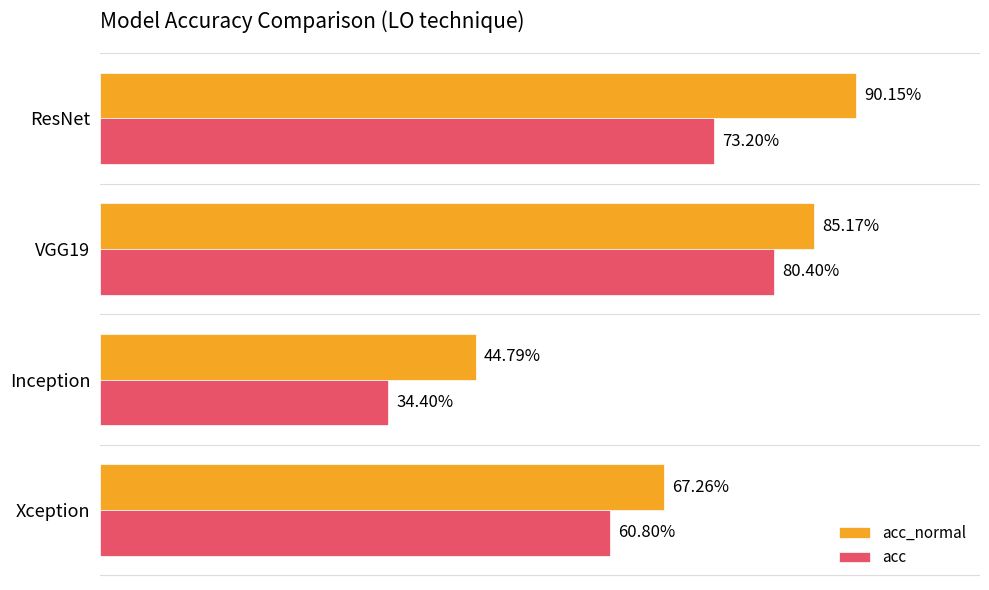

At which category is the sum across all series the highest?

VGG19